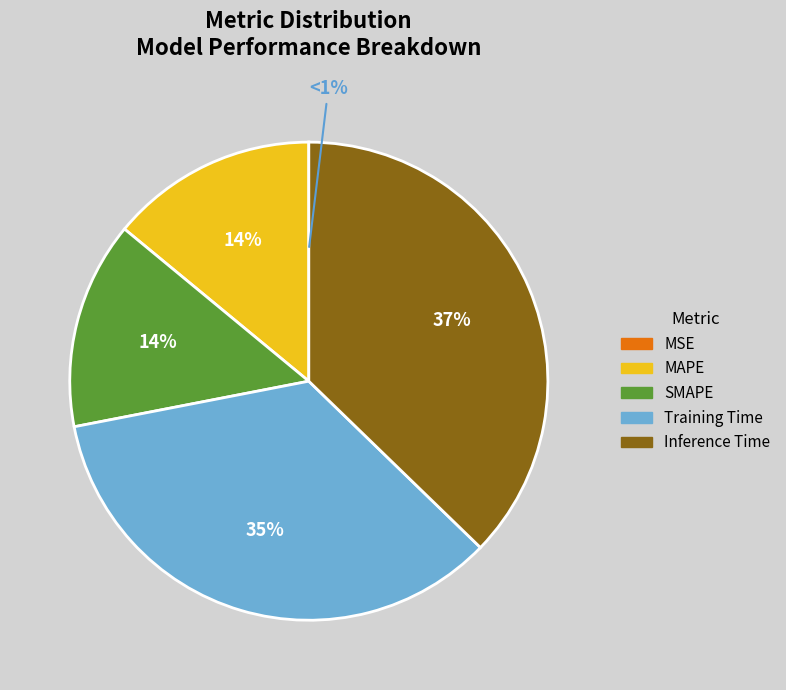

What is the smallest slice in the pie chart?

MSE